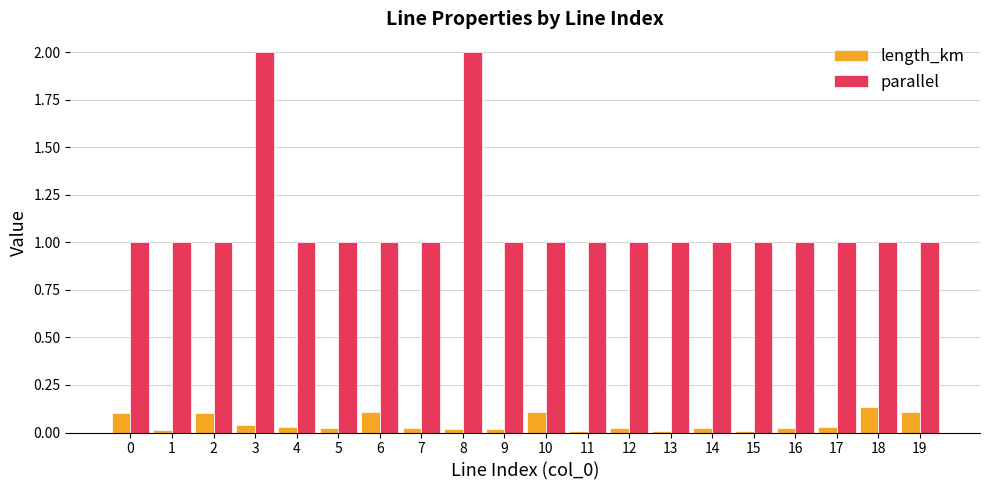

What is the sum of all parallel values?

22.0